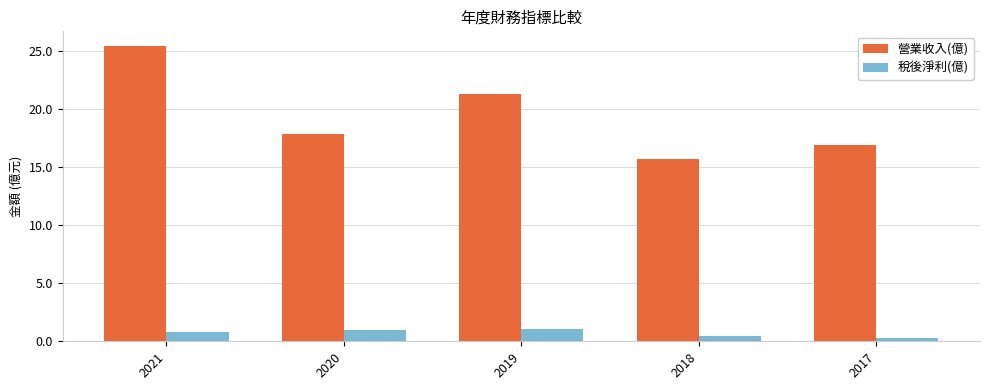

What is the average value of the 營業收入(億) series?

19.4